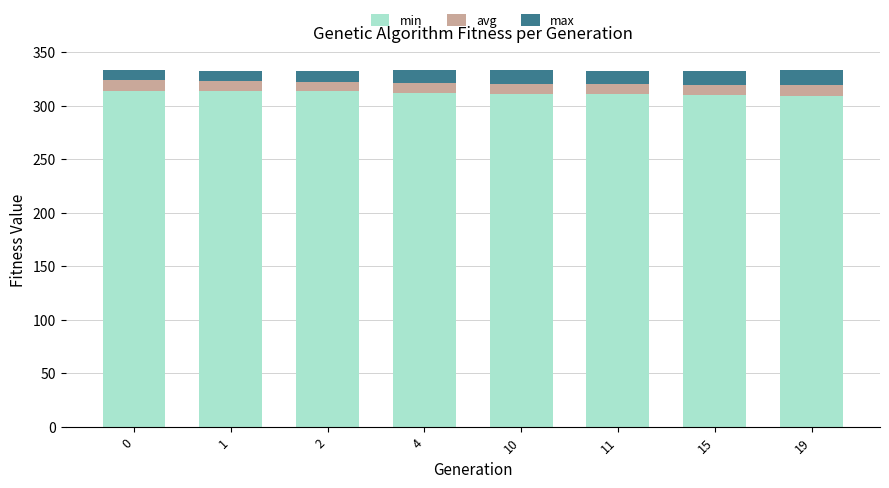

What is the total value across all series at 15?

332.6